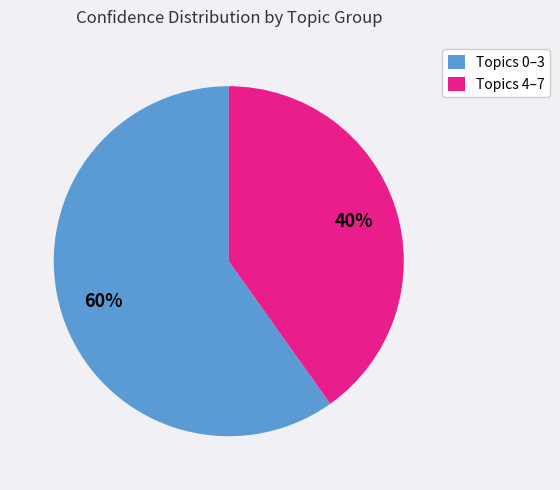

To the nearest percent, what is the average slice percentage?

50%